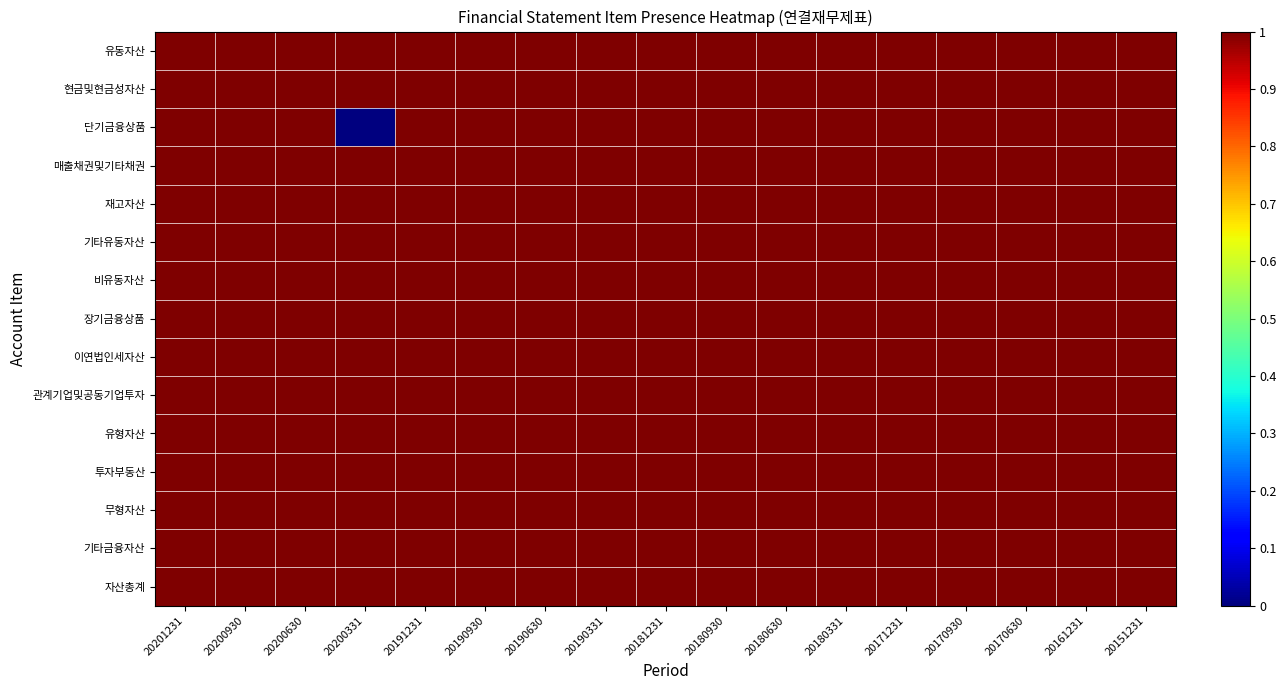

What is the total value across all series at 20190930?

15